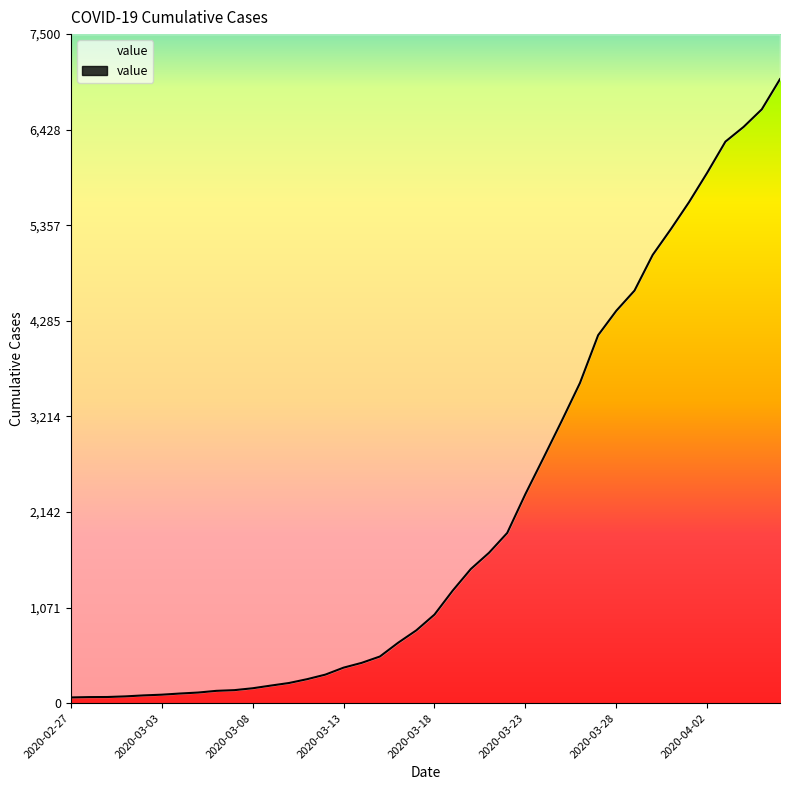

What is the greatest value displayed?

6995